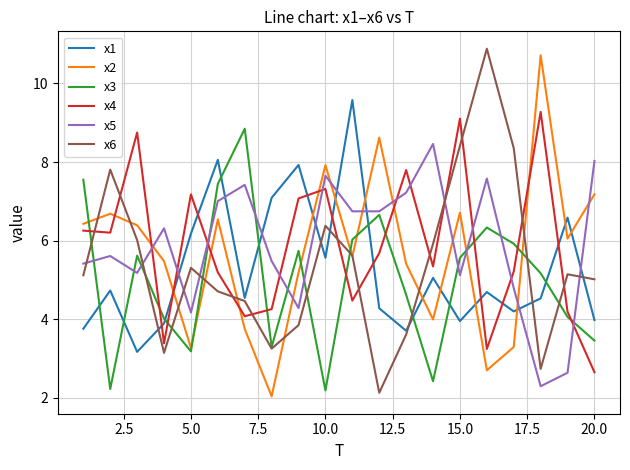

Which series ends up on top after the final intersection of x4 and x1?

x1